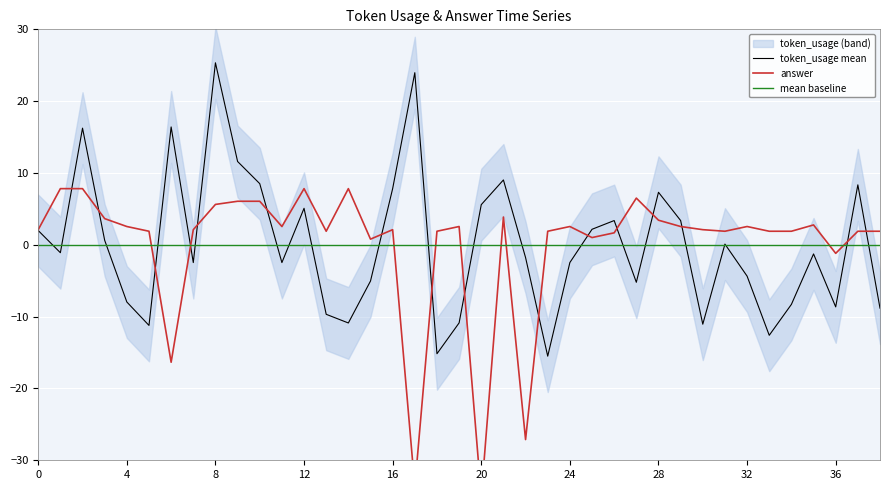

What are all the series names shown in the legend?

token_usage mean, answer, mean baseline